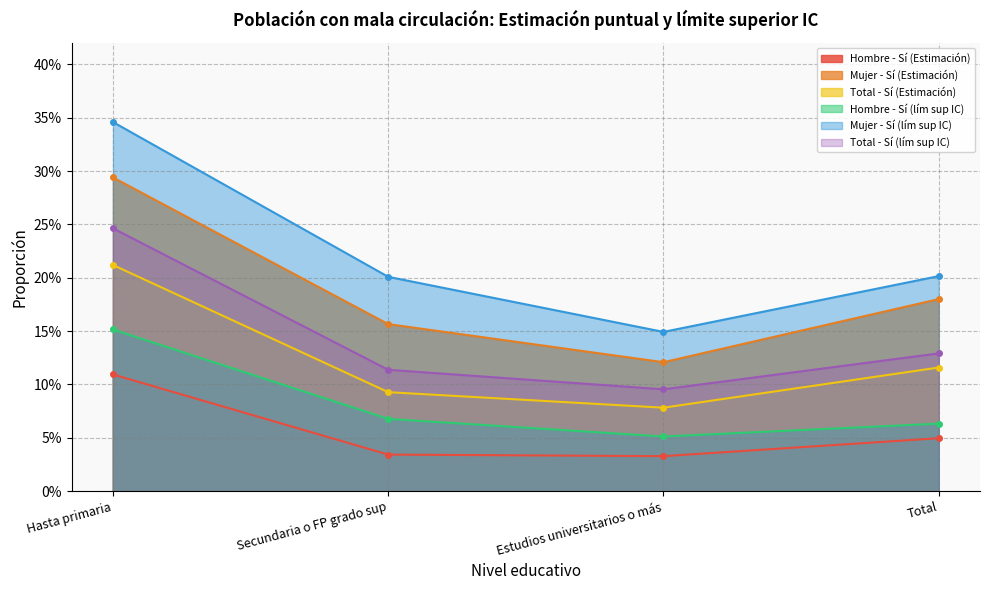

What is the label of the 1st point from the right?

Total